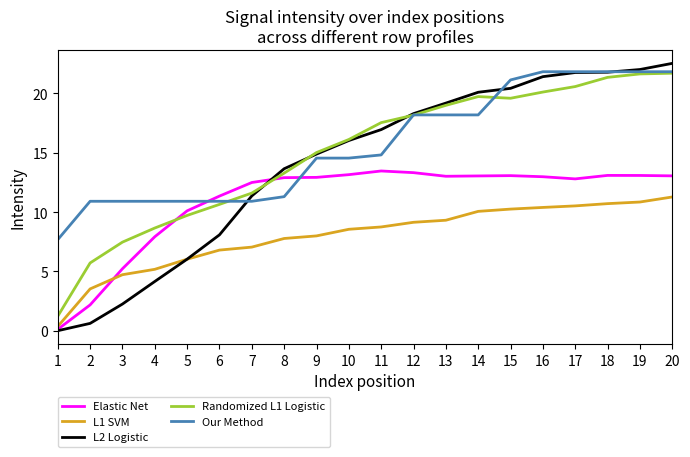

Is it true that Our Method equals 7.7 at 1?

True